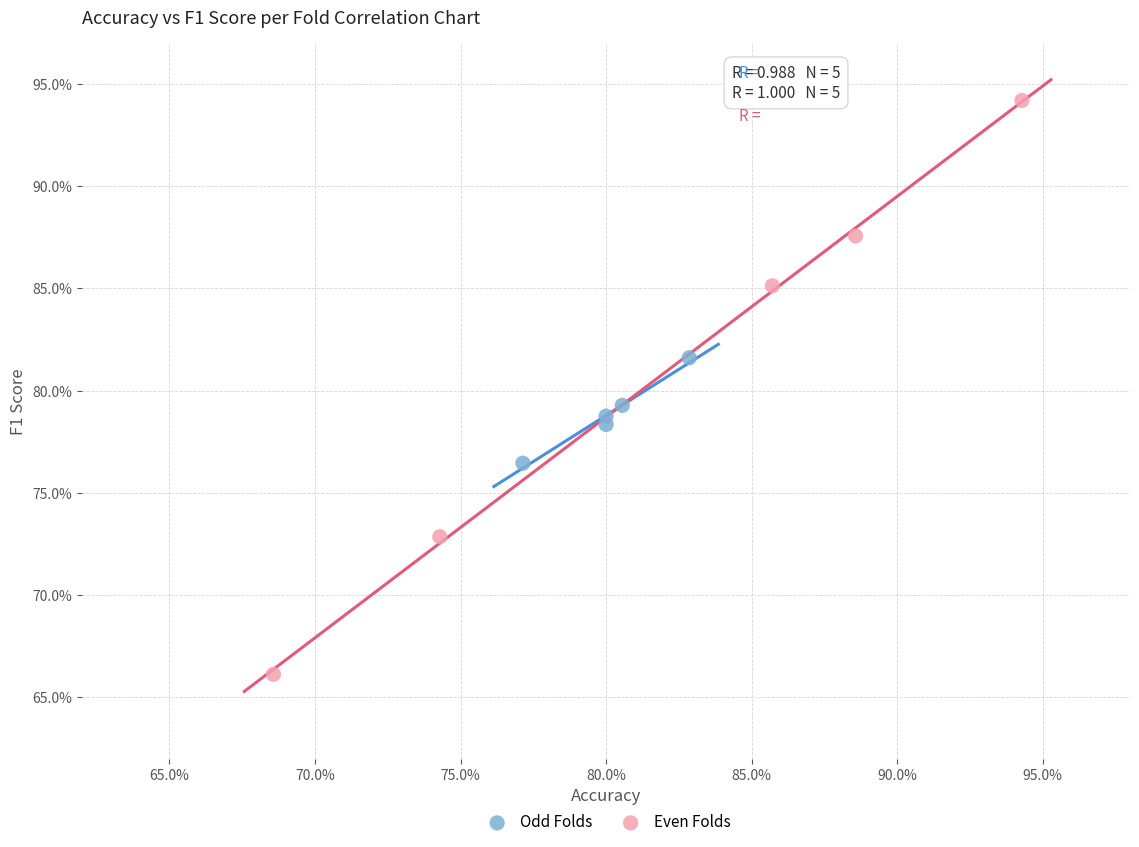

What are all the series names shown in the legend?

Odd Folds, Even Folds